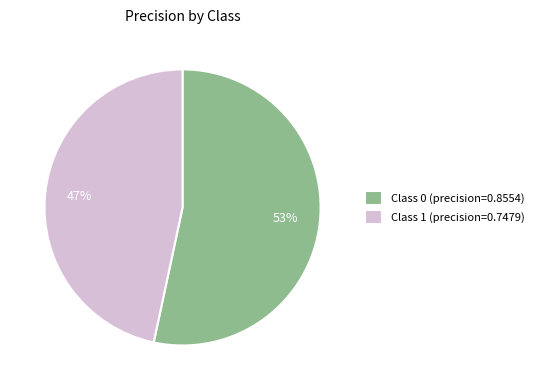

Count the number of slices in the pie.

2